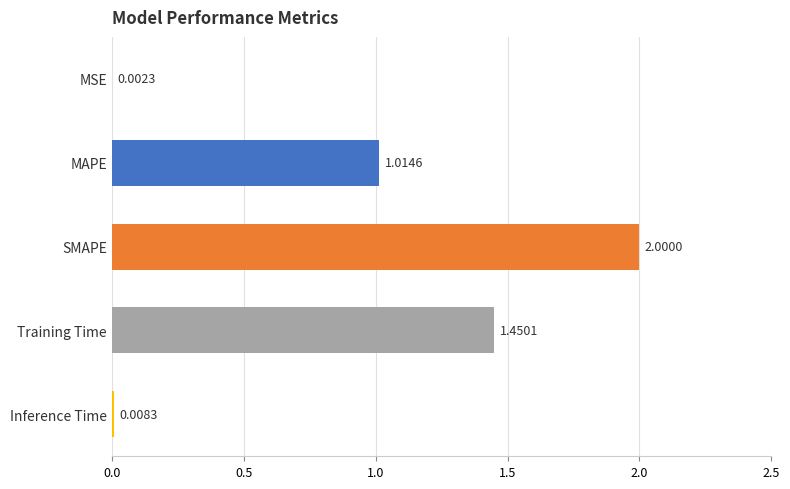

What is the sum of all values?

4.5